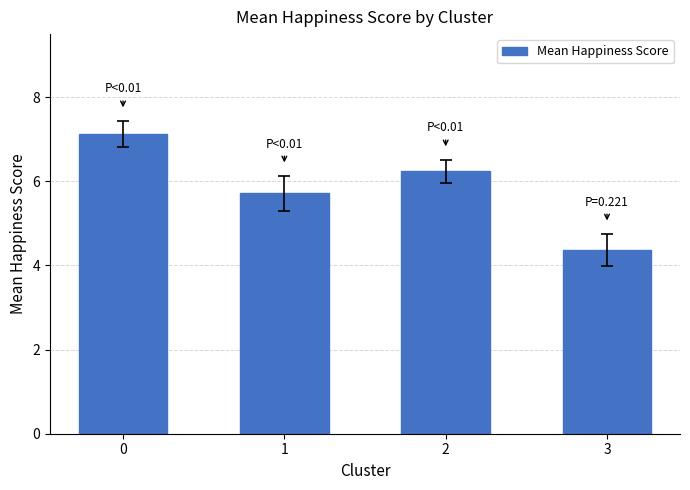

How many values are below 6?

2